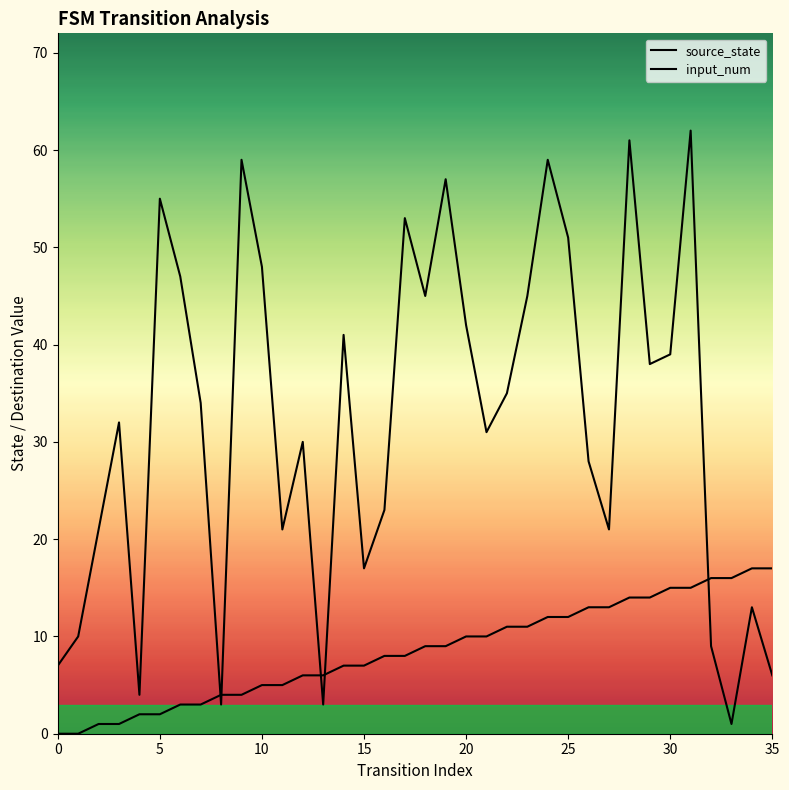

Reading right to left, list all the values displayed in this chart.

source_state: 17	17	16	16	15	15	14	14	13	13	12	12	11	11	10	10	9	9	8	8	7	7	6	6	5	5	4	4	3	3	2	2	1	1	0	0
input_num: 6	13	1	9	62	39	38	61	21	28	51	59	45	35	31	42	57	45	53	23	17	41	3	30	21	48	59	3	34	47	55	4	32	21	10	7